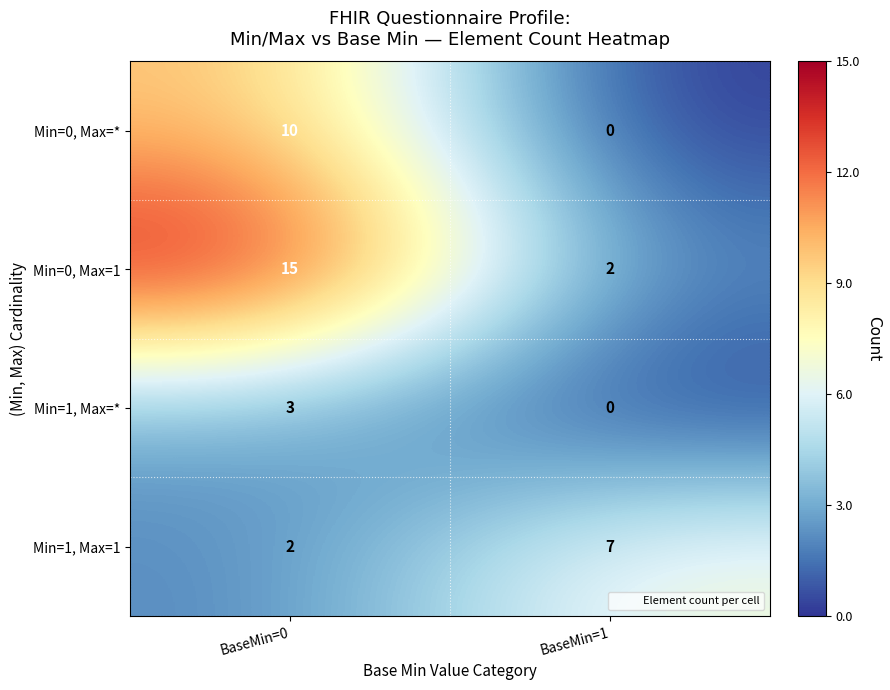

What is the difference between the maximum and minimum values in the Min=1, Max=1 series?

5